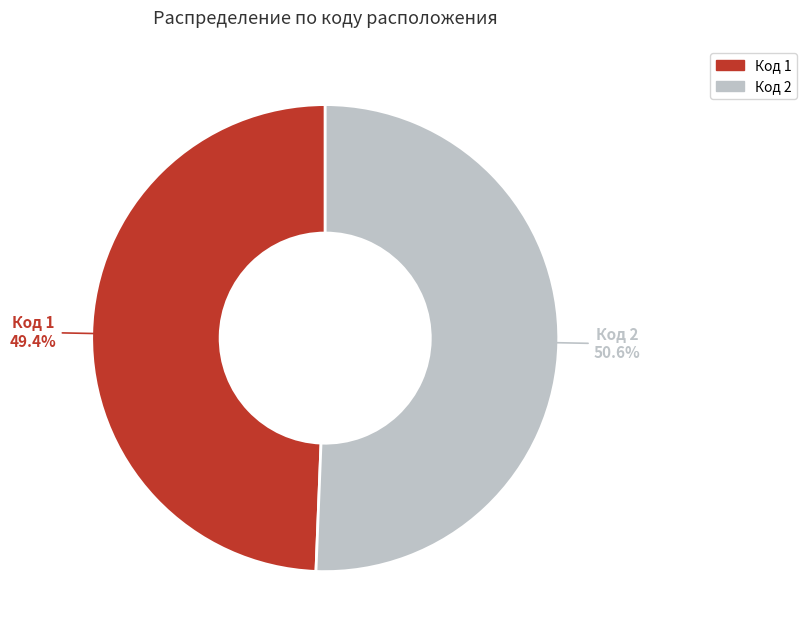

Is there any slice that represents more than half of the pie?

Yes